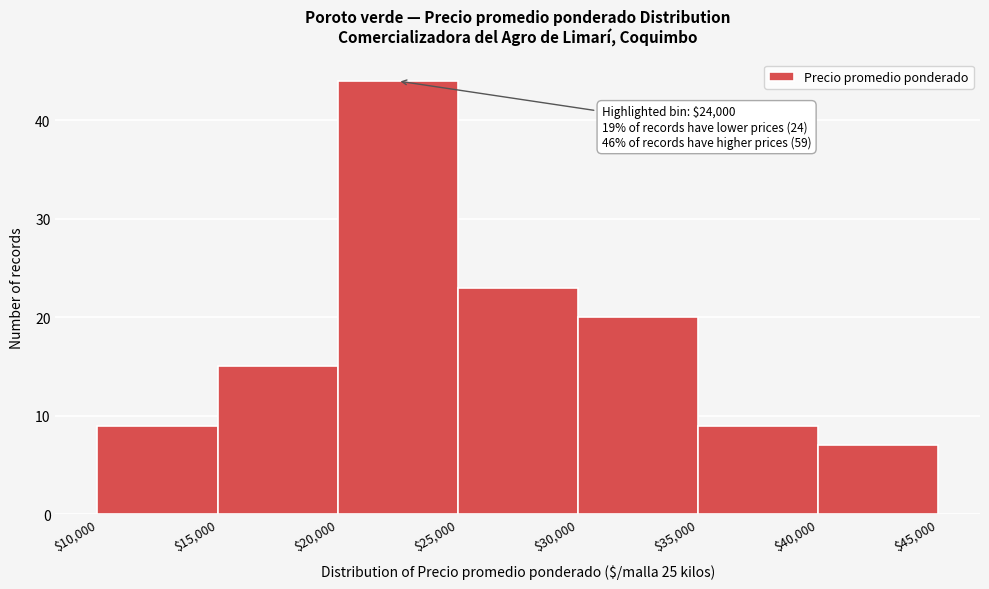

Over which range of the x-axis is the bar tallest?

$20,000 to $25,000